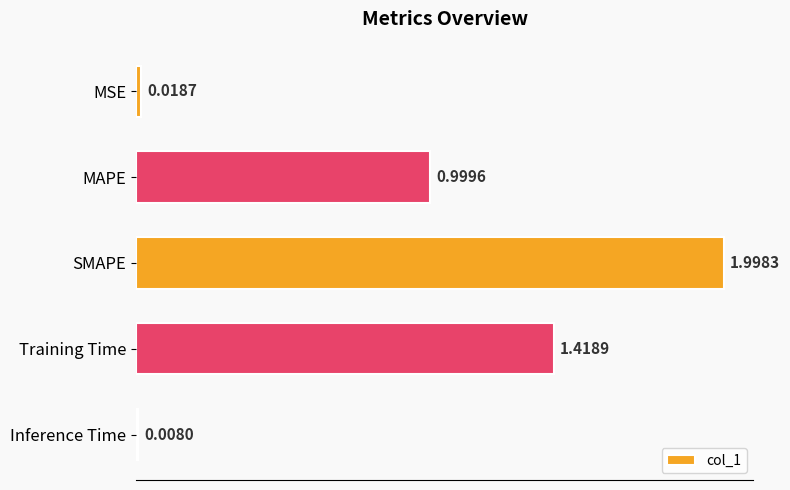

Which has a higher value, MSE or Inference Time?

MSE